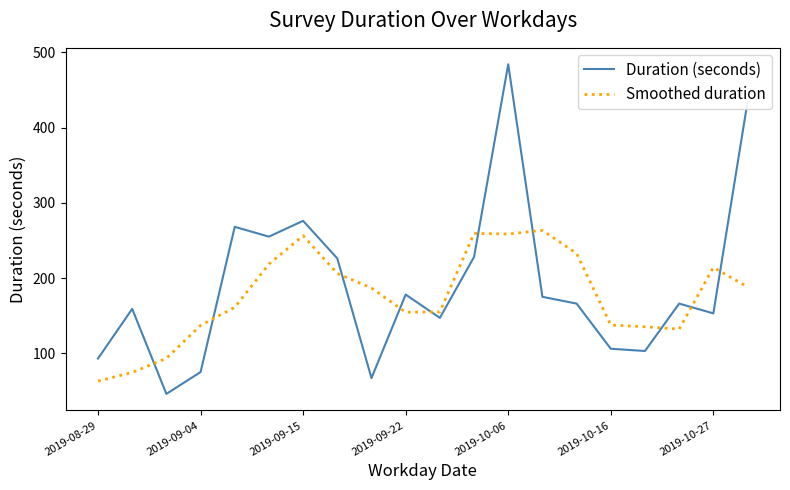

What is the smallest value displayed?

46.0